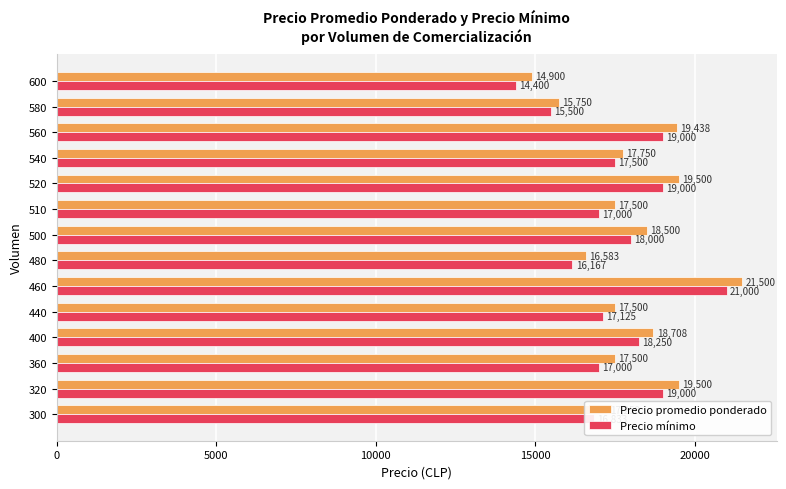

List the series in order of their overall mean, lowest first.

Precio mínimo, Precio promedio ponderado